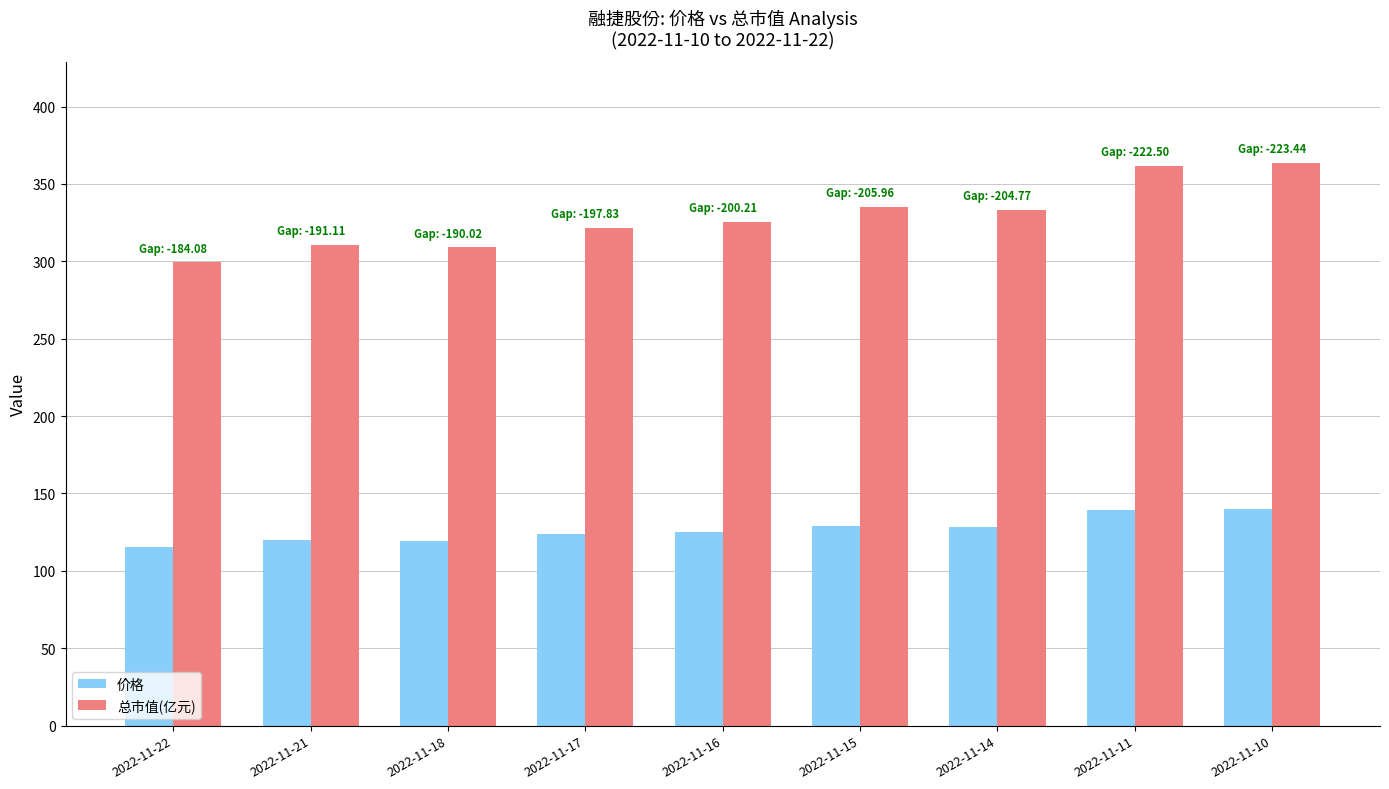

What is the minimum value for 价格?

115.3